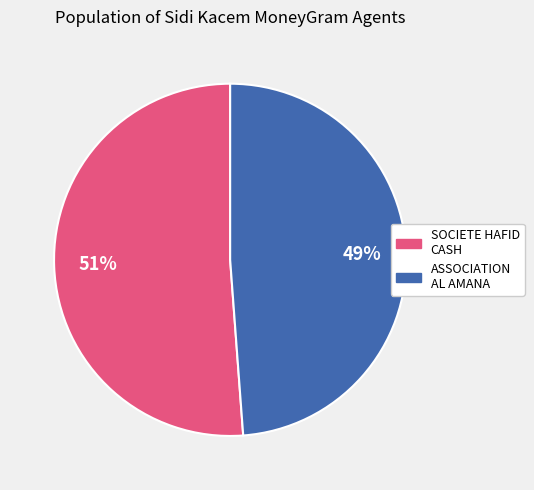

Does any single category account for the majority?

Yes